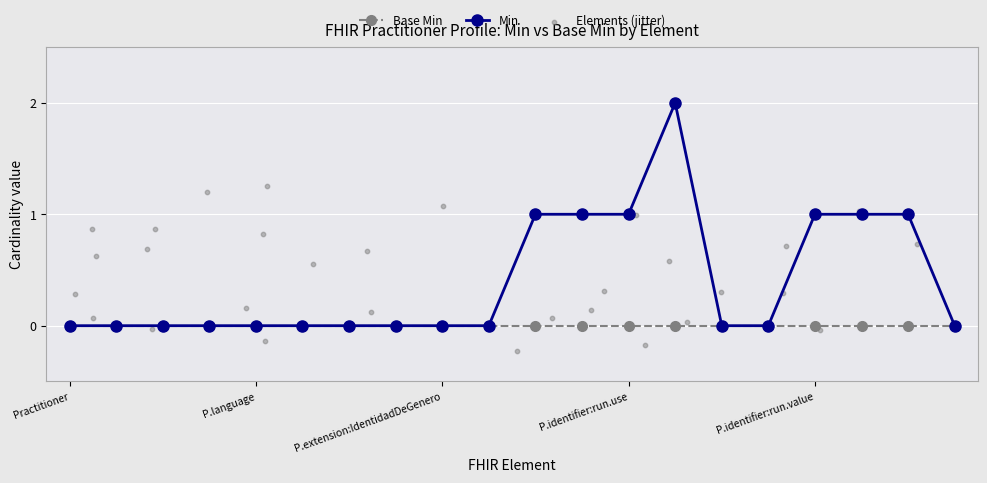

Which has a higher value, Practitioner.id or Practitioner.meta?

Practitioner.id